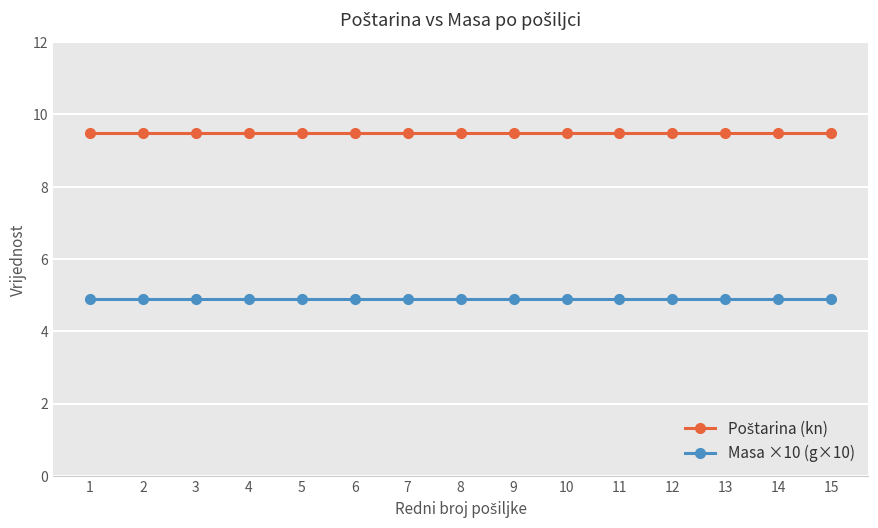

What is the difference between the highest and lowest values at 1?

4.6